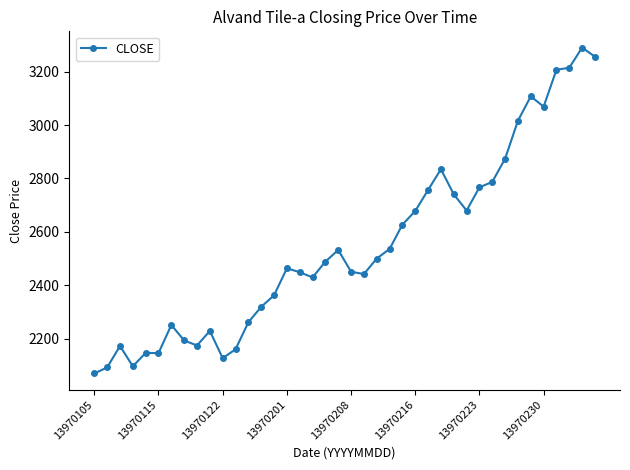

Is this an area chart (filled region under the line)?

No